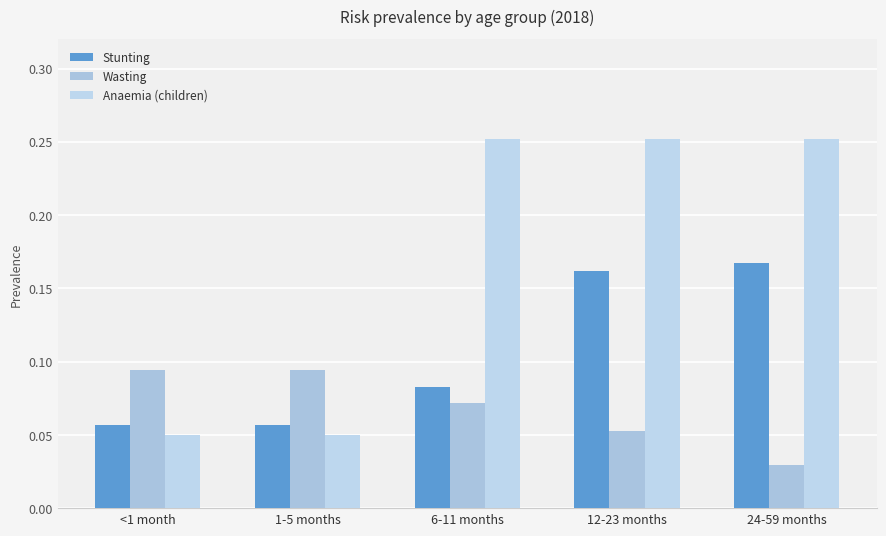

What is the sum of the Anaemia (children) values at 1-5 months and 12-23 months?

0.3